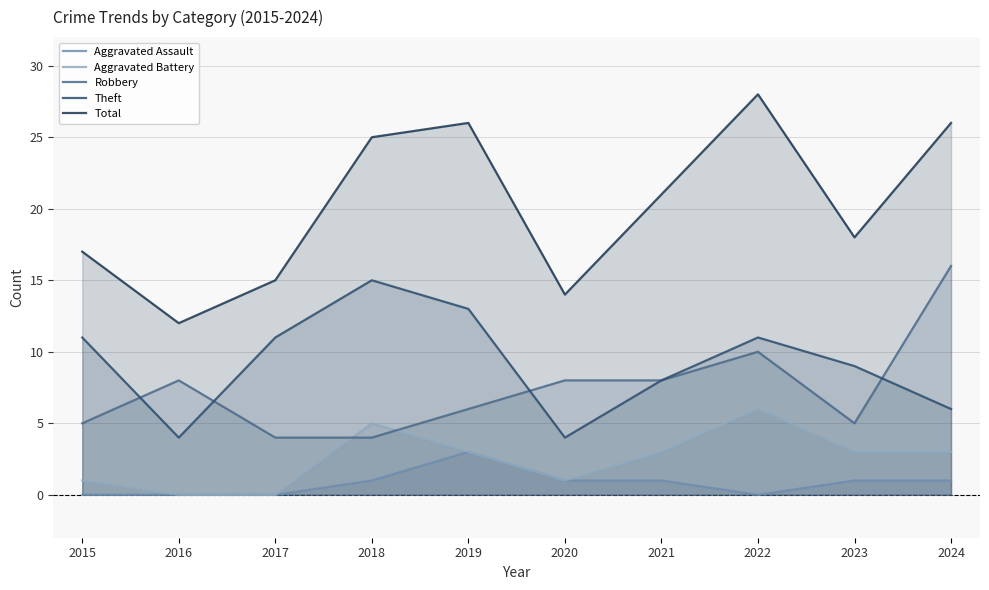

Is the value of Aggravated Battery at 2020 greater than the value of Theft at 2015?

No